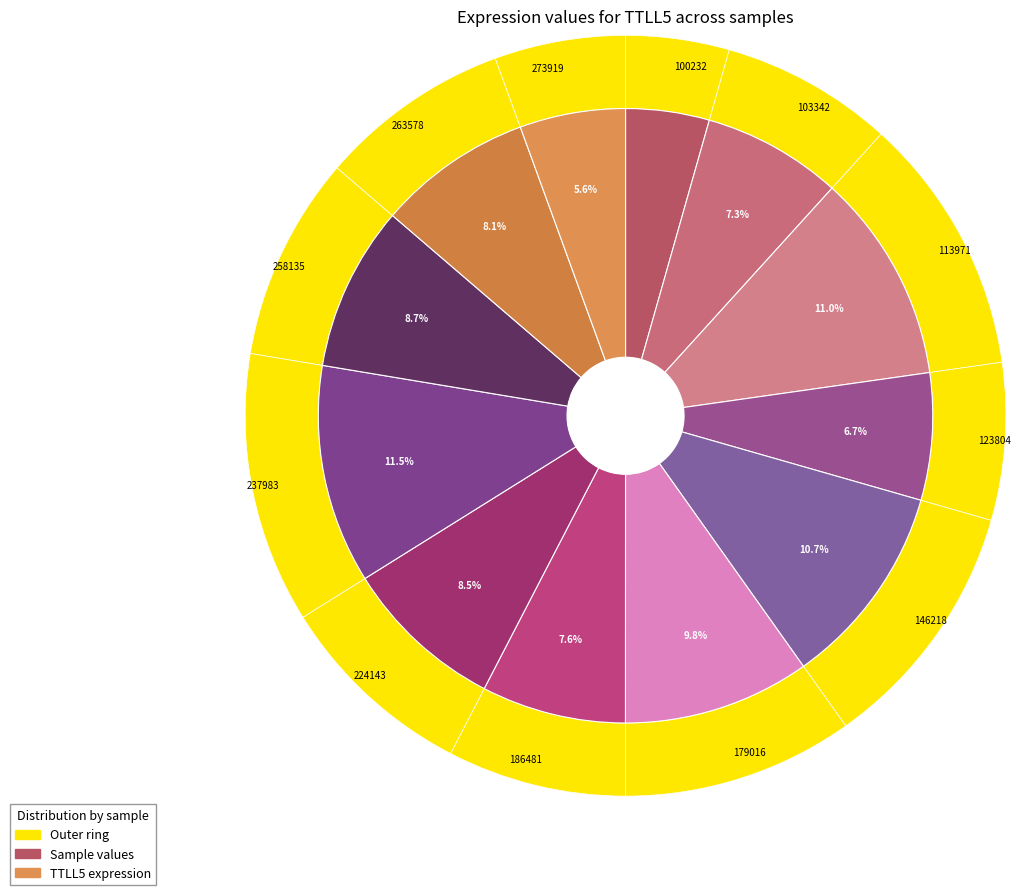

Combined, do 146218 and 273919 account for over 50%?

No